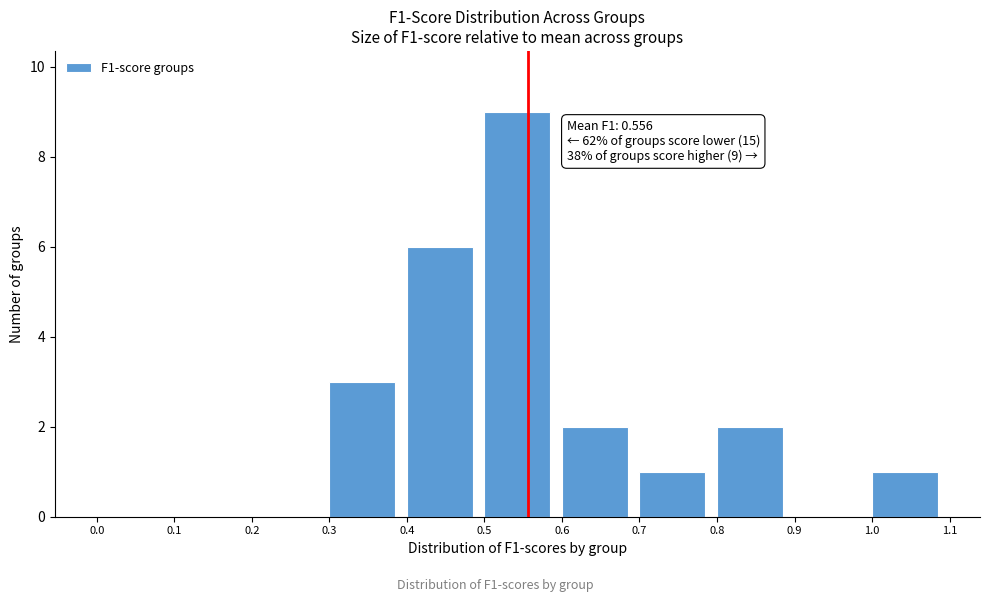

Over which range of the x-axis is the bar tallest?

0.5 to 0.6